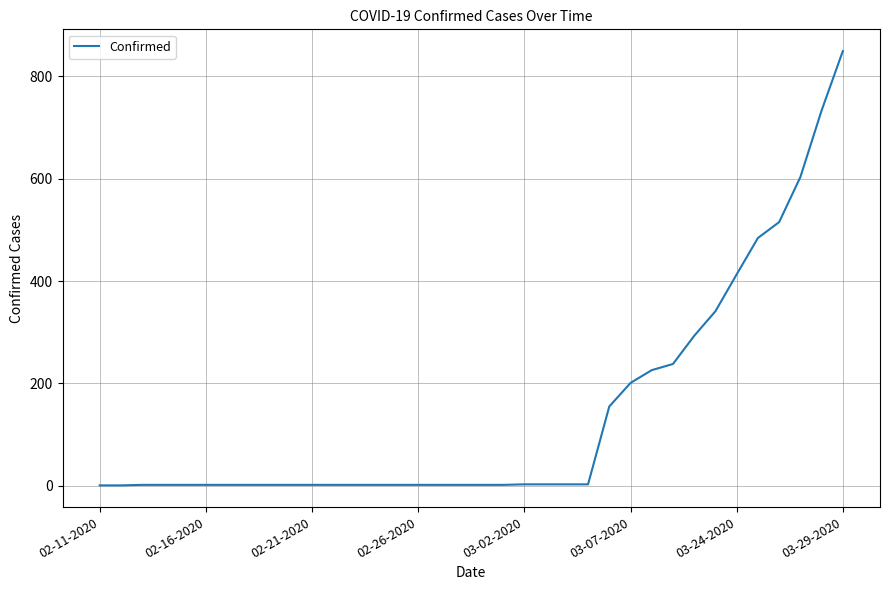

What is the greatest value displayed?

849